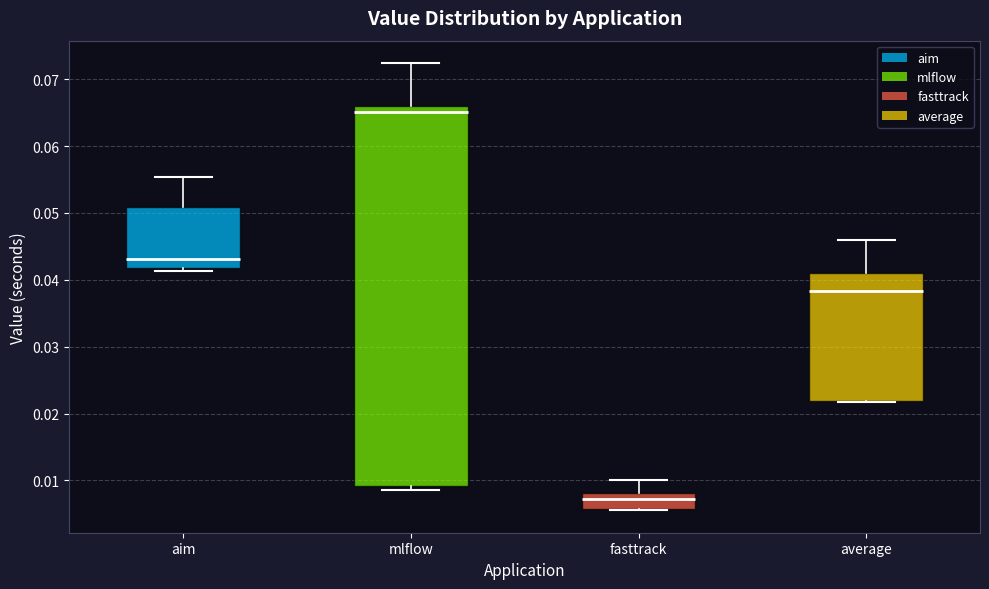

Where does the median line of the box for fasttrack sit on the y-axis? The values are not printed on the chart, so give them approximately, as read against the axis.

0.007